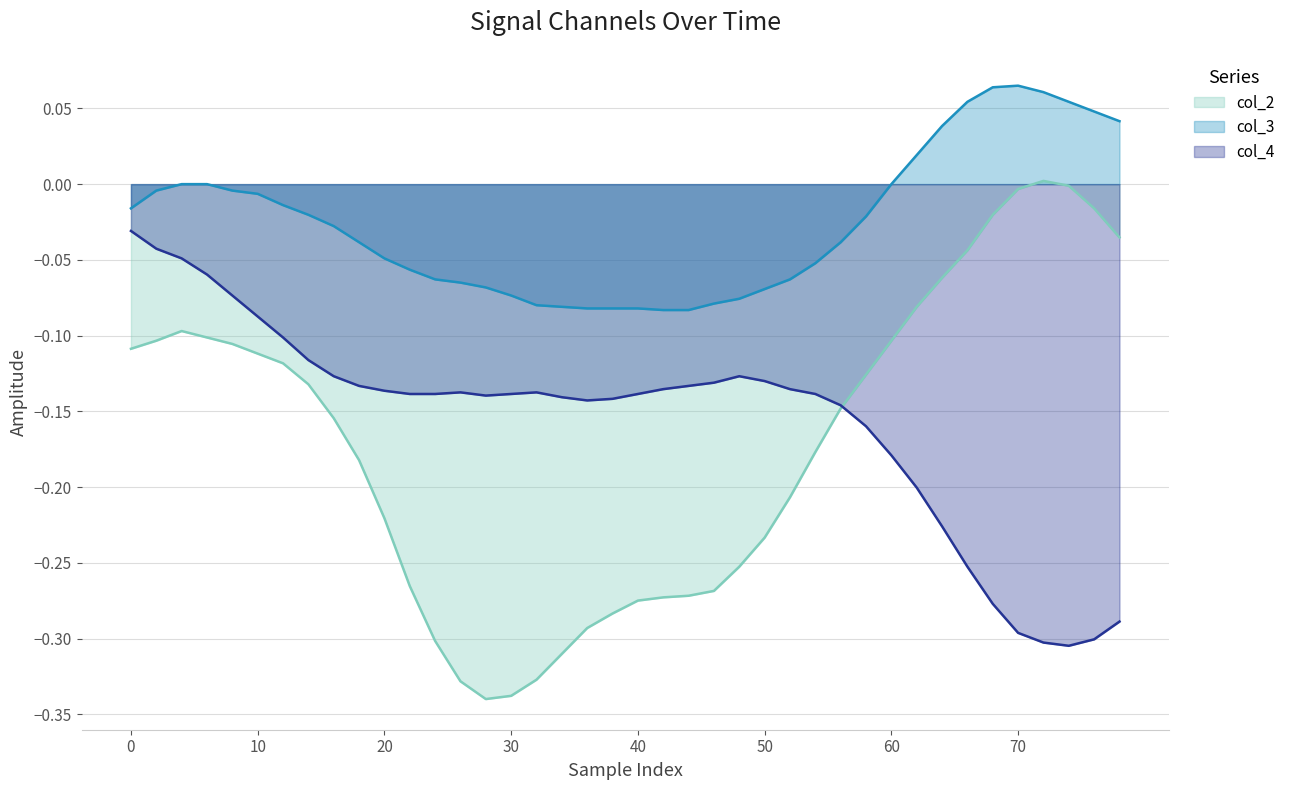

What is the difference between the maximum and minimum values in the col_3 series?

0.1